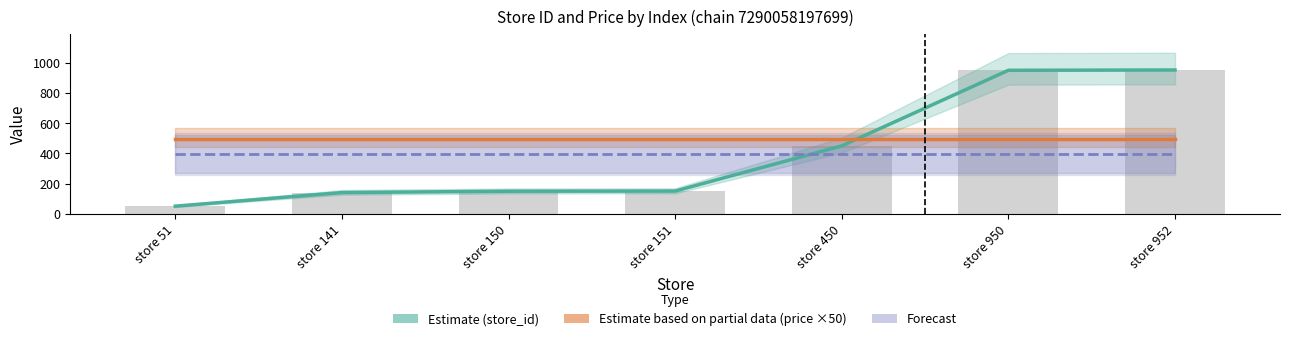

At which category is the sum across all series the highest?

store 952